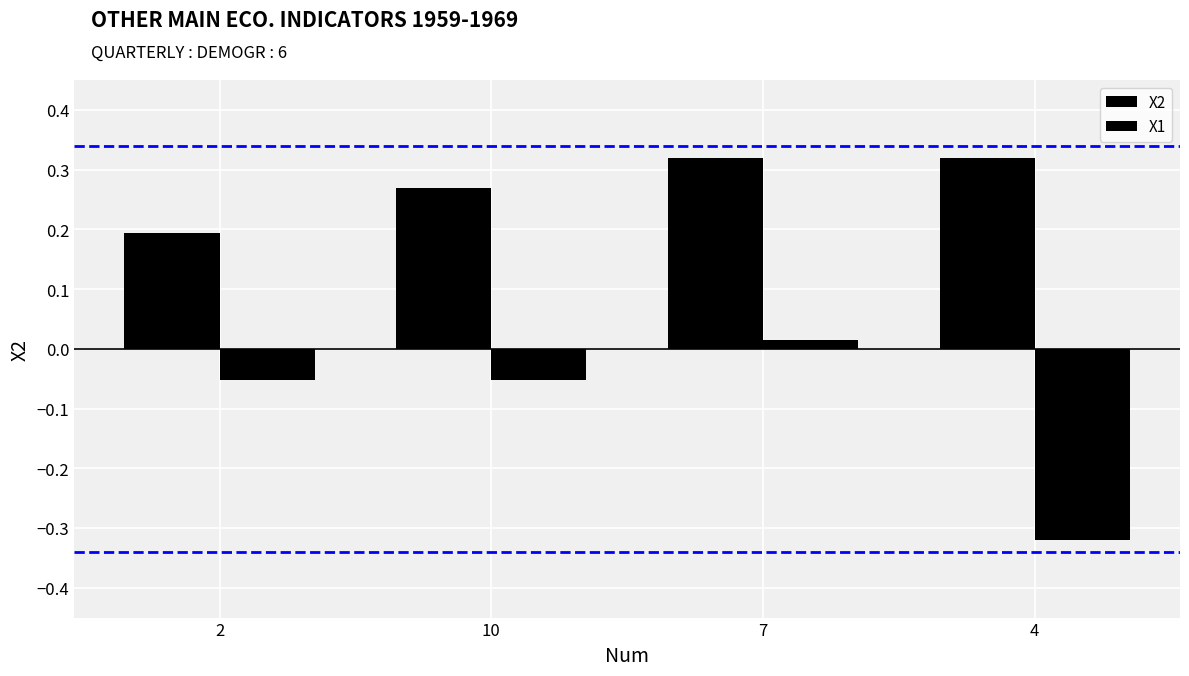

At which category is the sum across all series the highest?

7